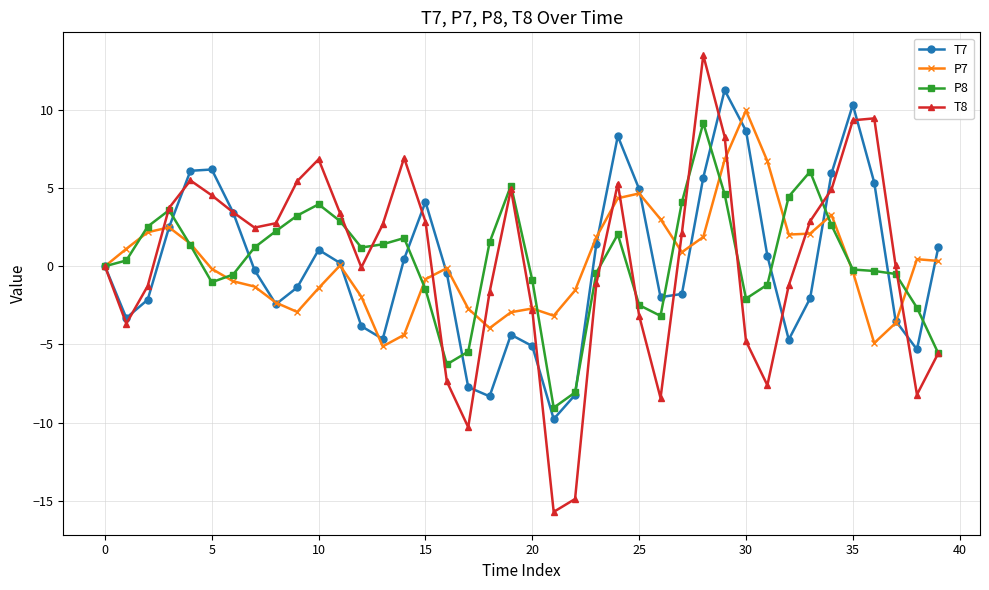

Rank the series by their maximum value, from lowest to highest.

P8, P7, T7, T8